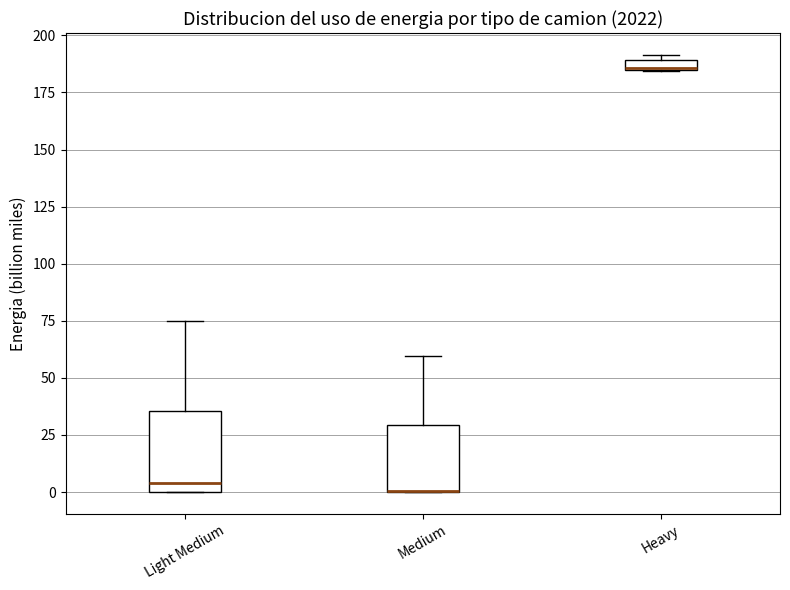

Where is the lower edge of the box for Medium on the y-axis? The values are not printed on the chart, so give them approximately, as read against the axis.

0